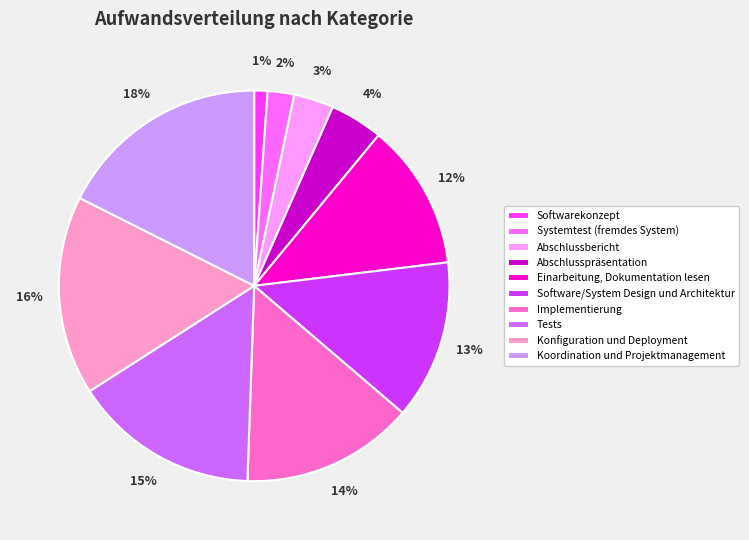

Which category has the smallest portion of the pie?

Softwarekonzept